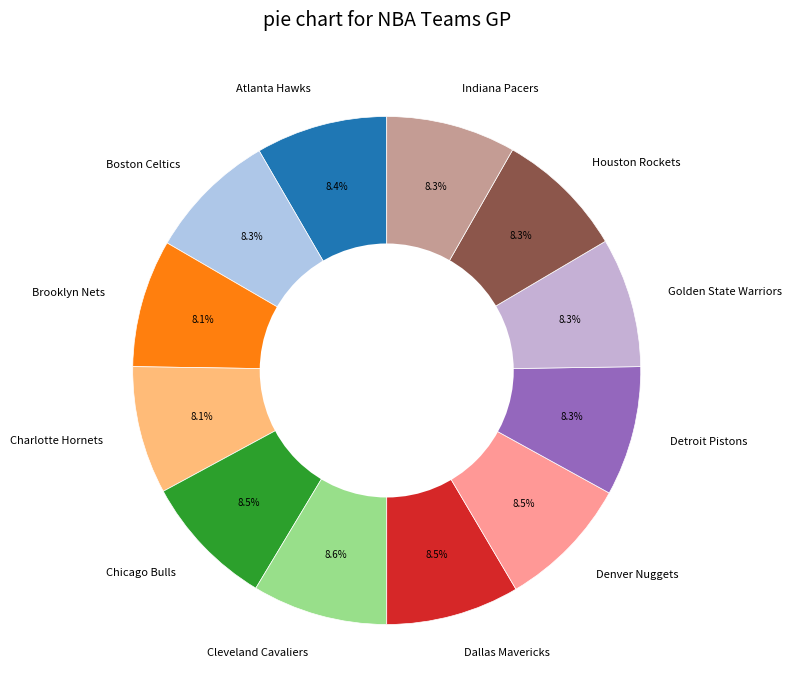

Is it true that Golden State Warriors is 1% of the pie?

False